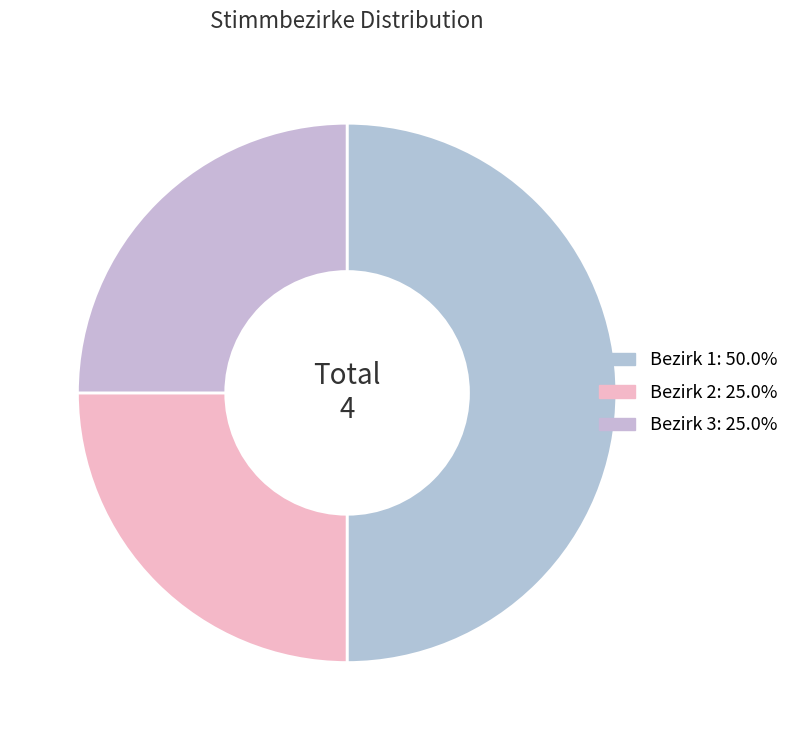

The Bezirk 1 slice represents 50% of the pie. True or false?

True